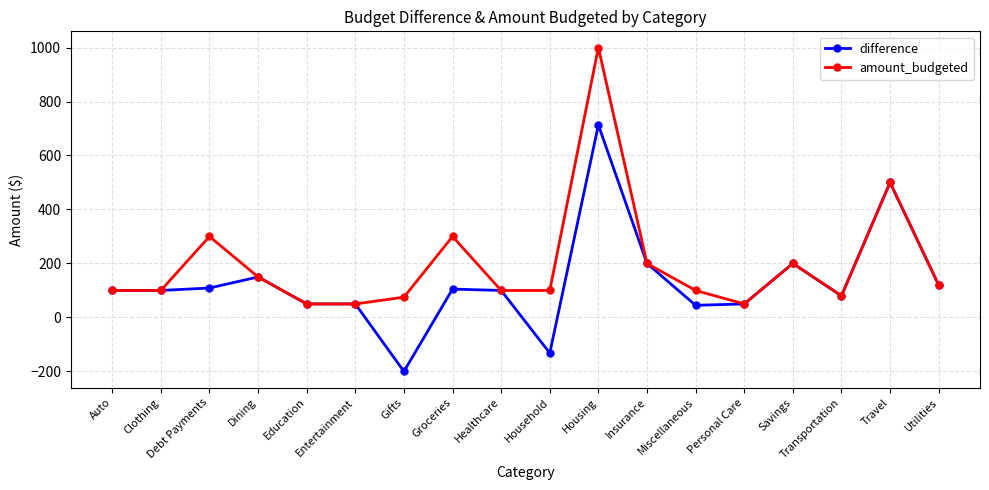

What is the label of the 15th point from the right?

Dining